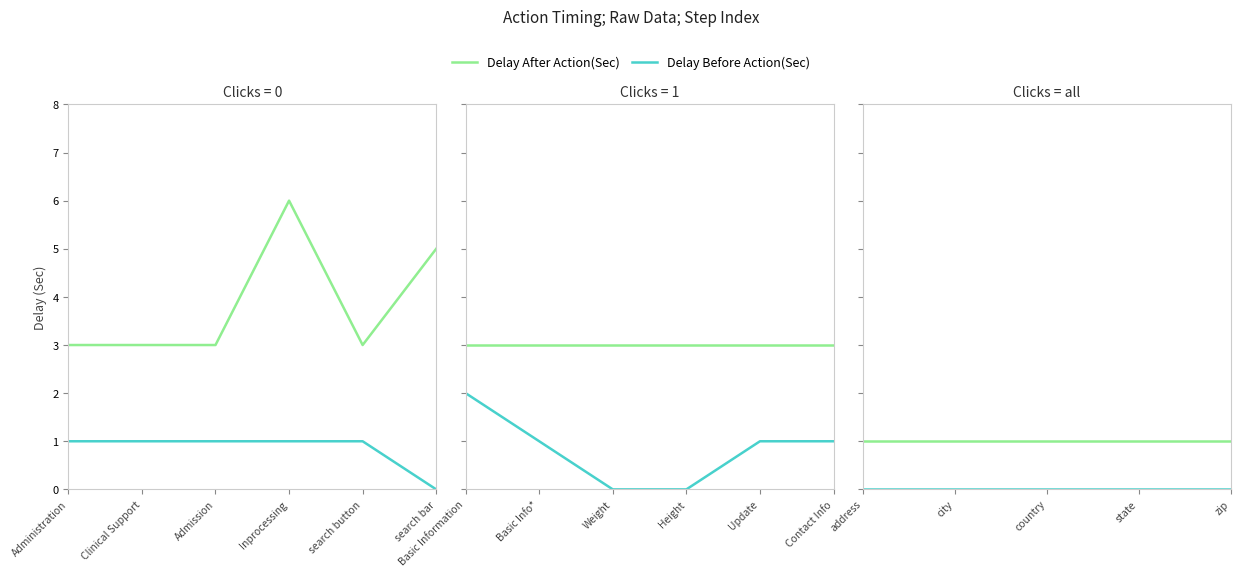

What is the label of the 2nd point from the right?

search button